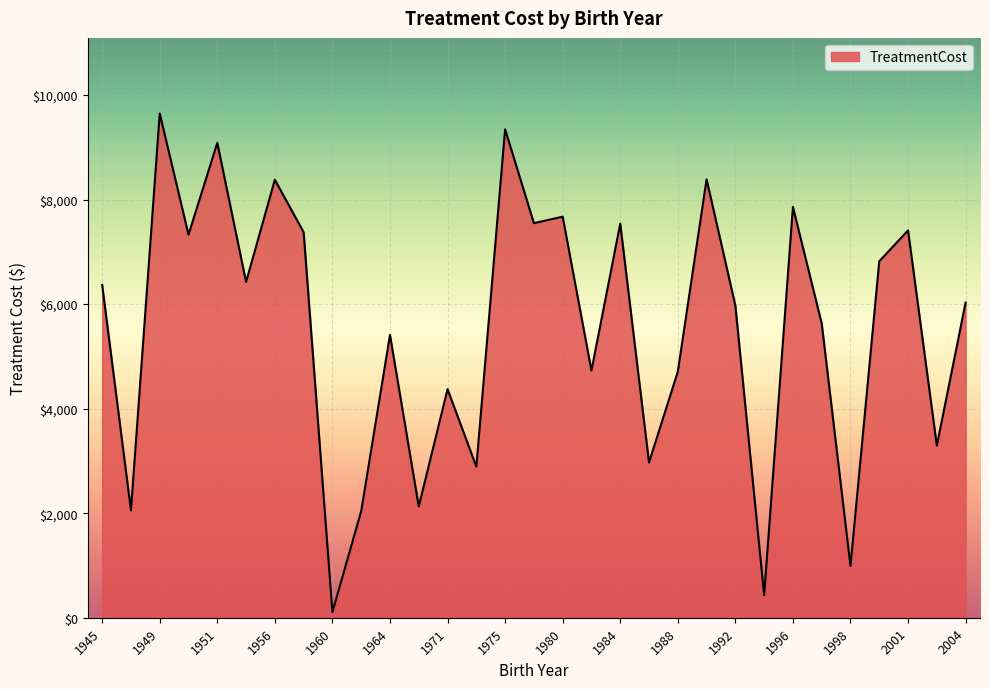

What is the maximum value shown in the chart?

9644.8